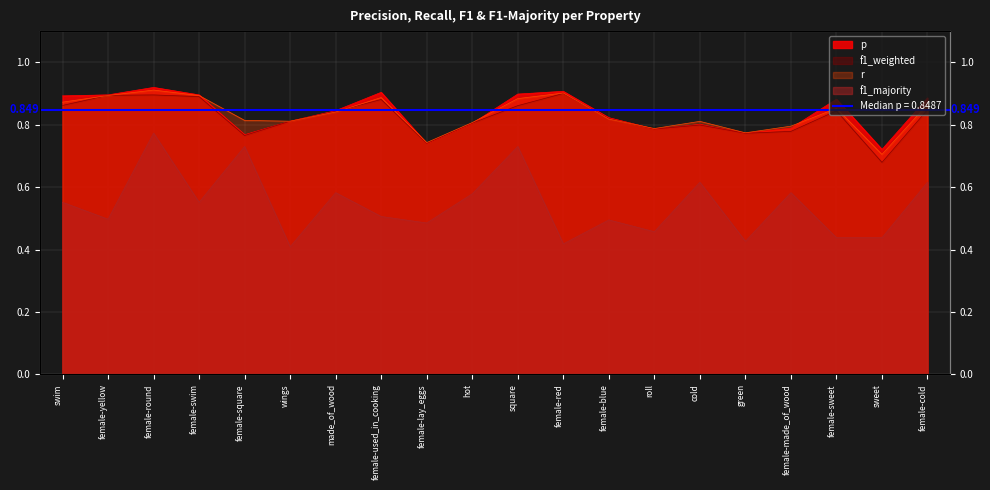

Reading left to right, what are all the values shown in this chart?

p: swim=0.9	female-yellow=0.9	female-round=0.9	female-swim=0.9	female-square=0.8	wings=0.8	made_of_wood=0.8	female-used_in_cooking=0.9	female-lay_eggs=0.7	hot=0.8	square=0.9	female-red=0.9	female-blue=0.8	roll=0.8	cold=0.8	green=0.8	female-made_of_wood=0.8	female-sweet=0.9	sweet=0.7	female-cold=0.9
r: swim=0.9	female-yellow=0.9	female-round=0.9	female-swim=0.9	female-square=0.8	wings=0.8	made_of_wood=0.8	female-used_in_cooking=0.9	female-lay_eggs=0.7	hot=0.8	square=0.9	female-red=0.9	female-blue=0.8	roll=0.8	cold=0.8	green=0.8	female-made_of_wood=0.8	female-sweet=0.9	sweet=0.7	female-cold=0.9
f1_weighted: swim=0.9	female-yellow=0.9	female-round=0.9	female-swim=0.9	female-square=0.8	wings=0.8	made_of_wood=0.8	female-used_in_cooking=0.9	female-lay_eggs=0.7	hot=0.8	square=0.9	female-red=0.9	female-blue=0.8	roll=0.8	cold=0.8	green=0.8	female-made_of_wood=0.8	female-sweet=0.8	sweet=0.7	female-cold=0.8
f1_majority: swim=0.6	female-yellow=0.5	female-round=0.8	female-swim=0.6	female-square=0.7	wings=0.4	made_of_wood=0.6	female-used_in_cooking=0.5	female-lay_eggs=0.5	hot=0.6	square=0.7	female-red=0.4	female-blue=0.5	roll=0.5	cold=0.6	green=0.4	female-made_of_wood=0.6	female-sweet=0.4	sweet=0.4	female-cold=0.6